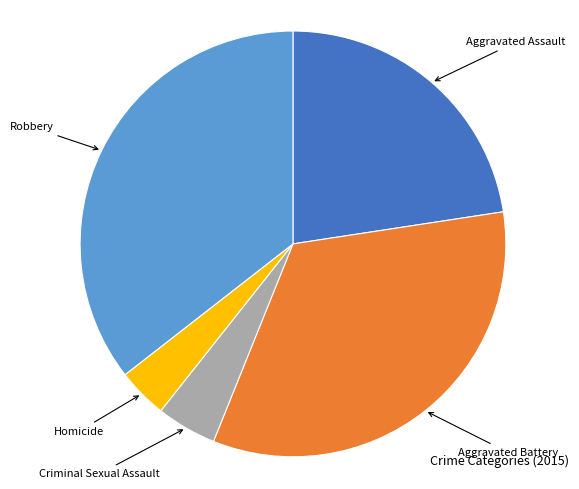

Is it true that Aggravated Assault is 23% of the pie?

True